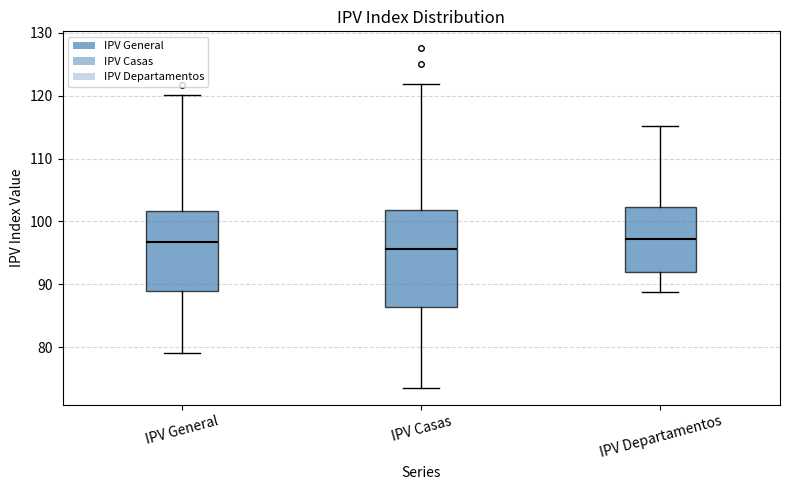

Which box is the tallest, from its lower edge to its upper edge?

IPV Casas